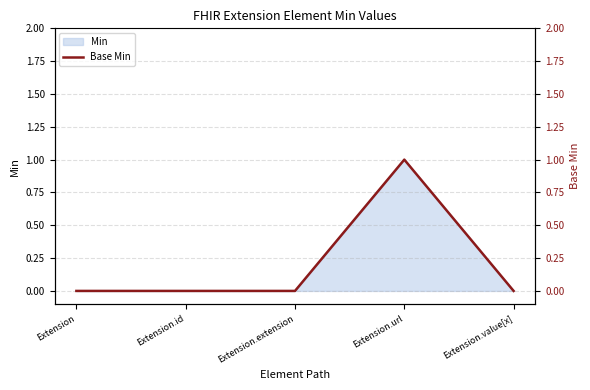

Is it true that the value at Extension.id is -1?

False